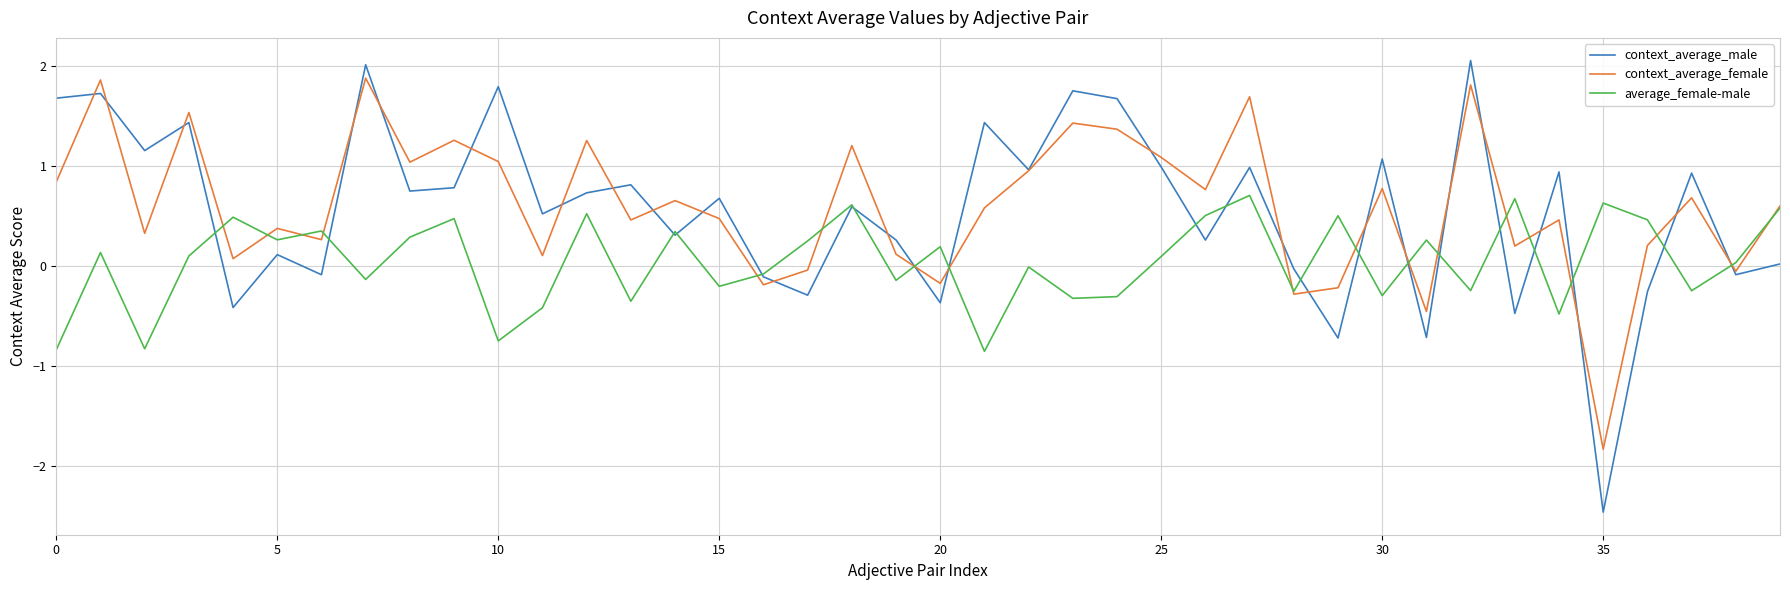

What is the lowest value of the context_average_male series?

-2.5